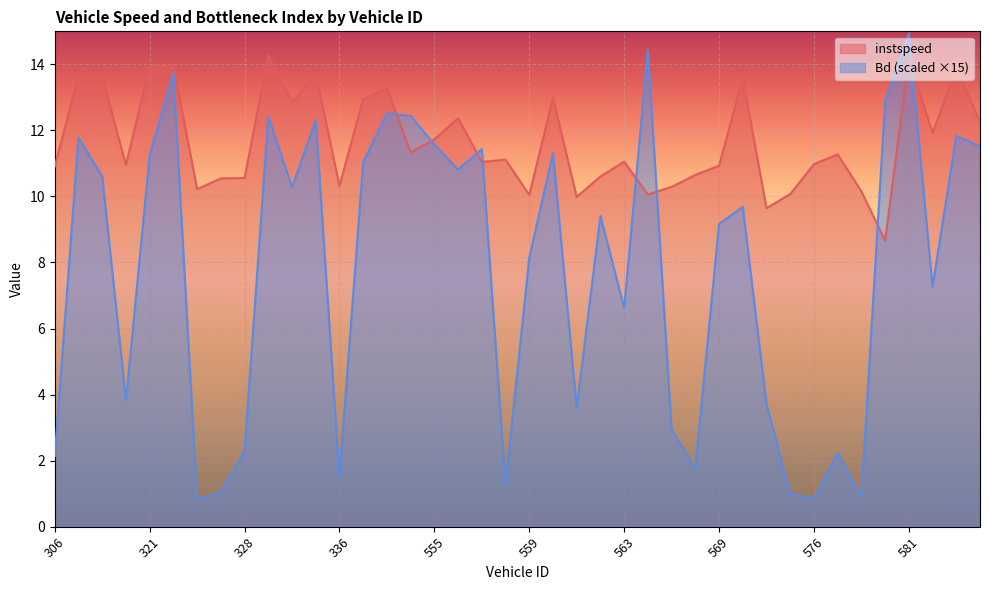

At which category does Bd reach its first local valley?

312